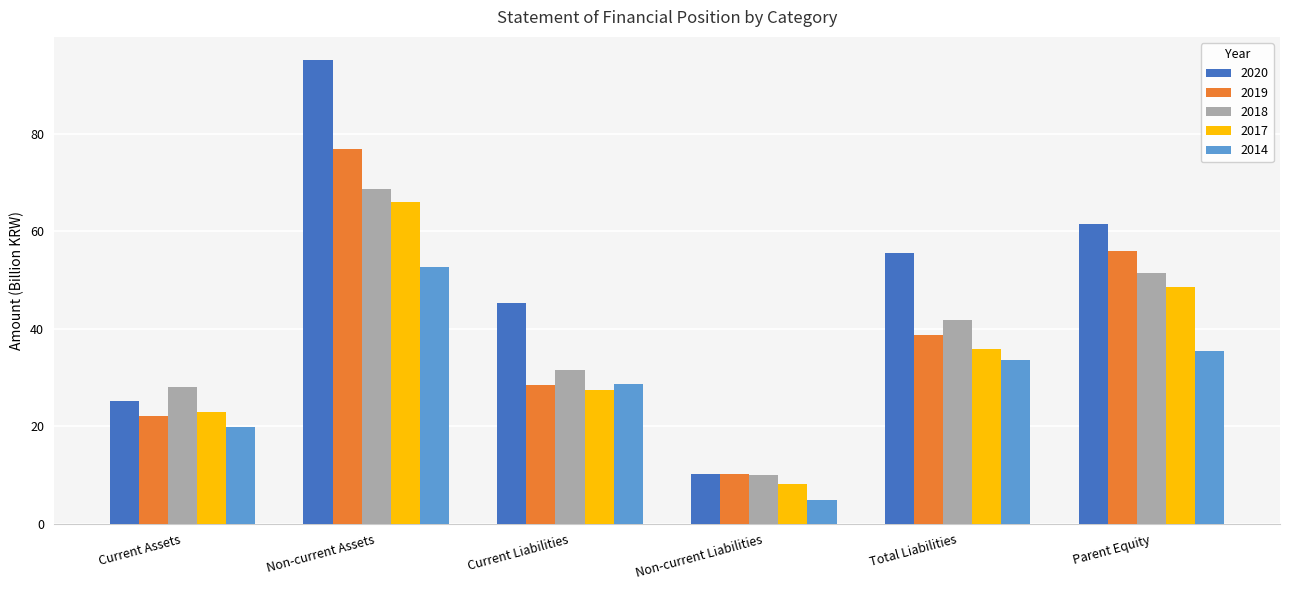

What is the difference between the highest and lowest values at Non-current Liabilities?

5.2